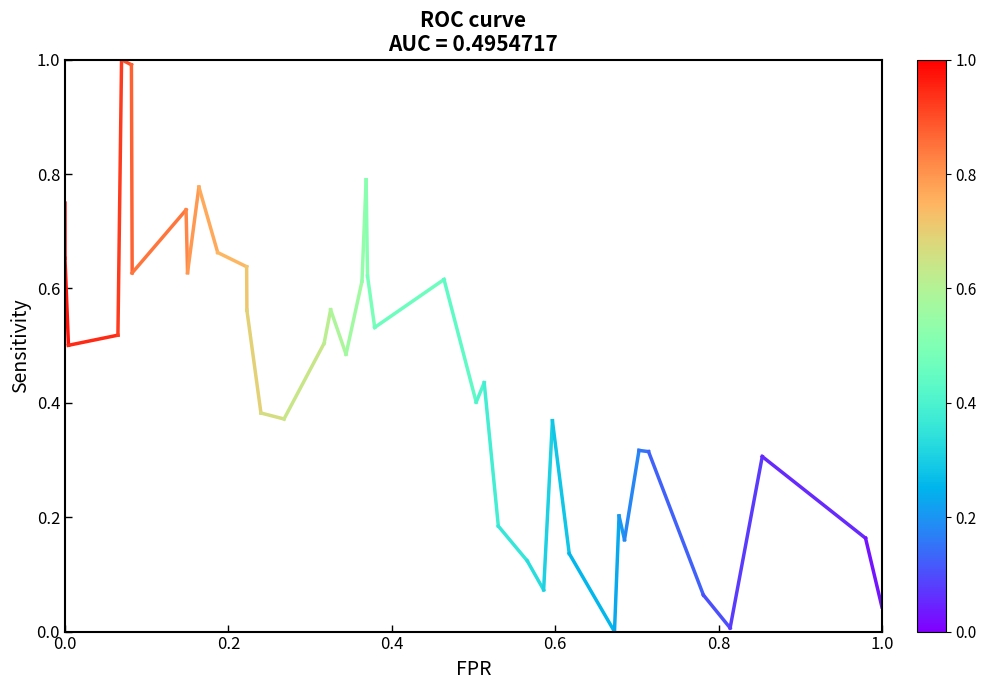

Is this an area chart (filled region under the line)?

No